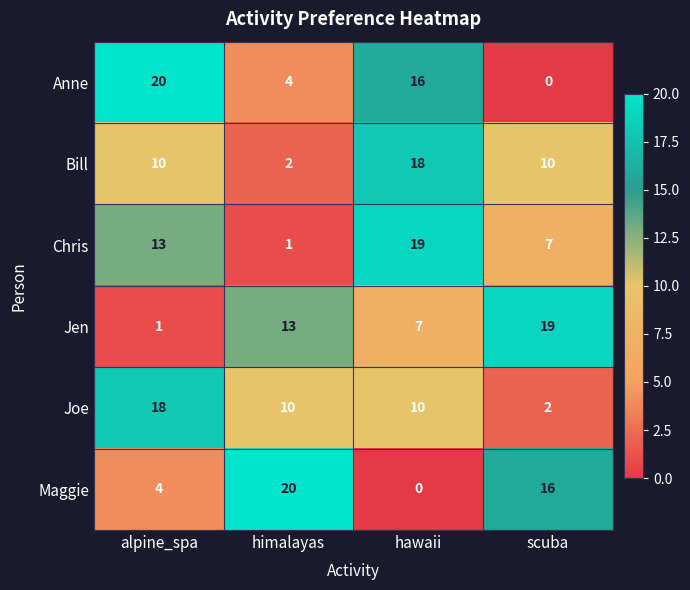

Reading left to right, list all the values displayed in this chart.

Anne: 20	4	16	0
Bill: 10	2	18	10
Chris: 13	1	19	7
Jen: 1	13	7	19
Joe: 18	10	10	2
Maggie: 4	20	0	16